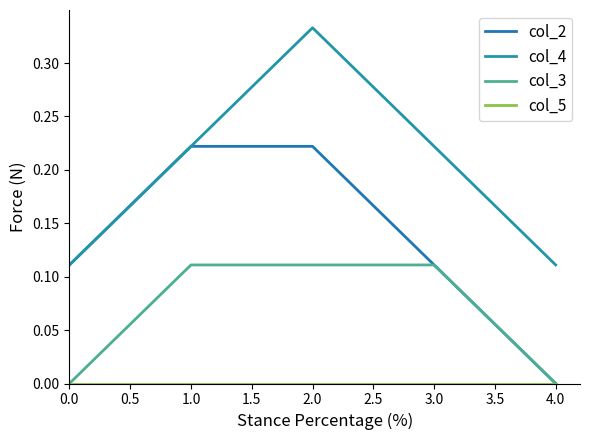

At 2.0, list the series in order from largest to smallest.

col_4, col_2, col_3, col_5